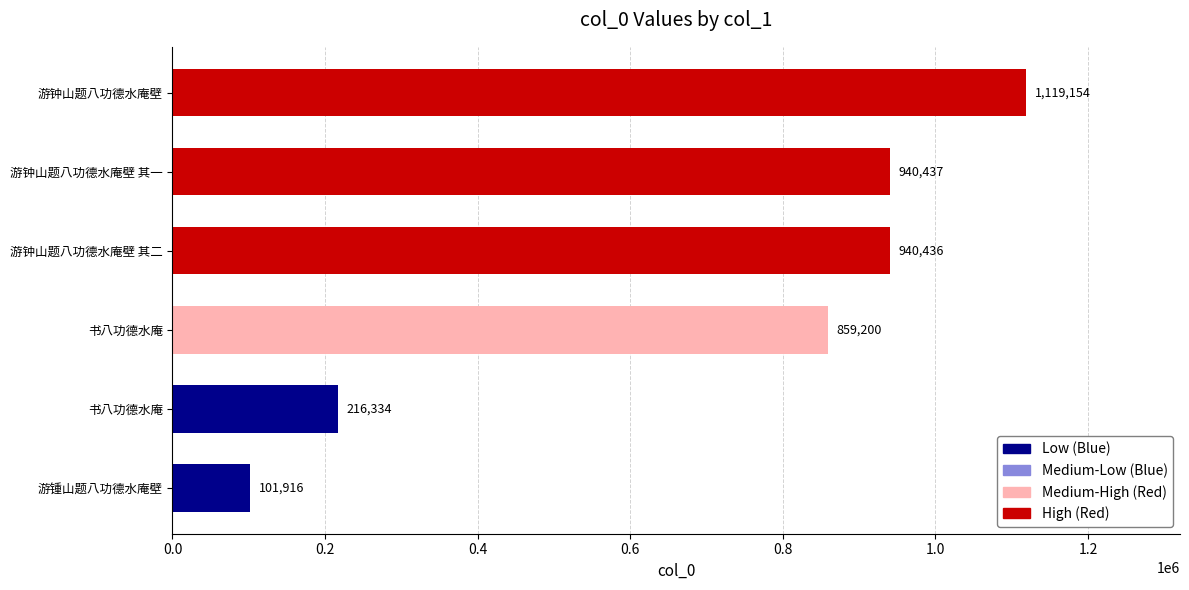

Does the chart contain any negative values?

No